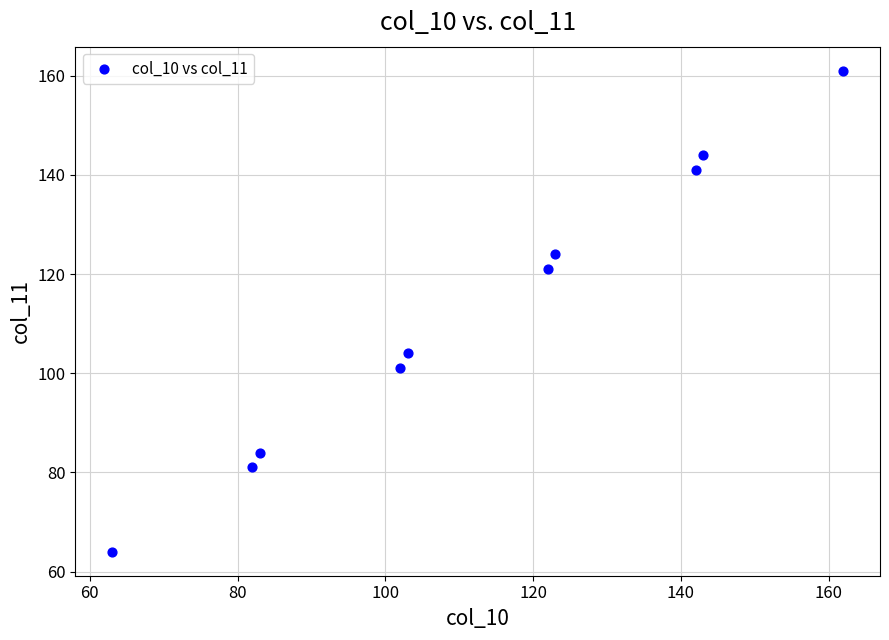

What is the average Y value?

112.5